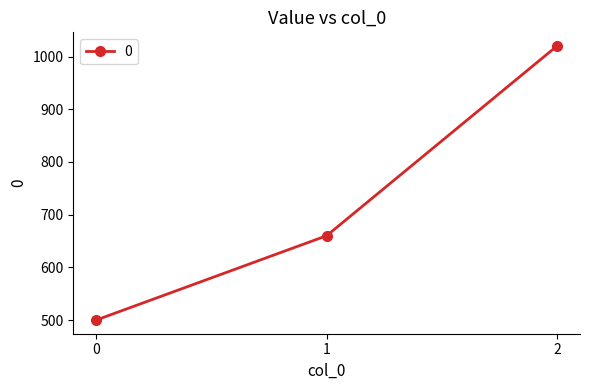

Is it true that the value at 2 is 1020?

True